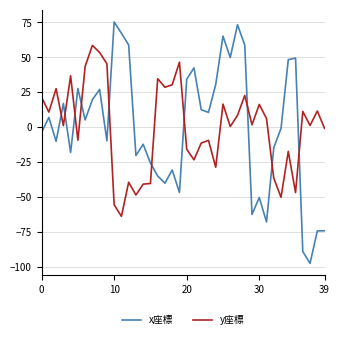

In y座標, how many points are higher than both neighbors (excluding endpoints)?

13